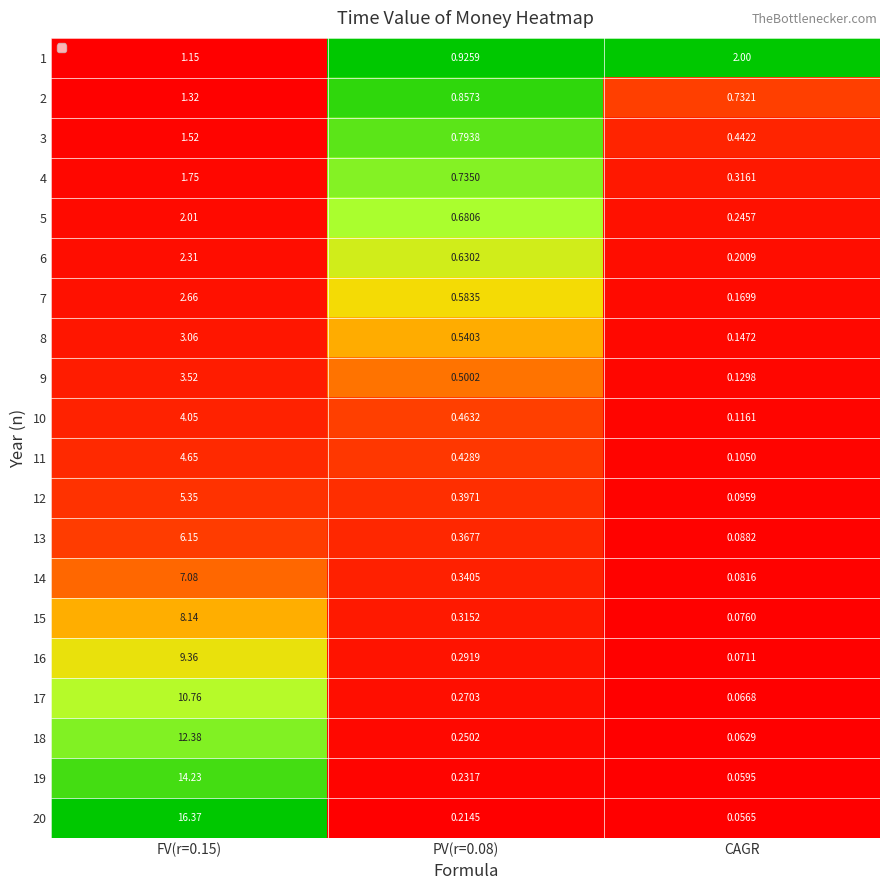

Which category has the lowest value across all series?

CAGR